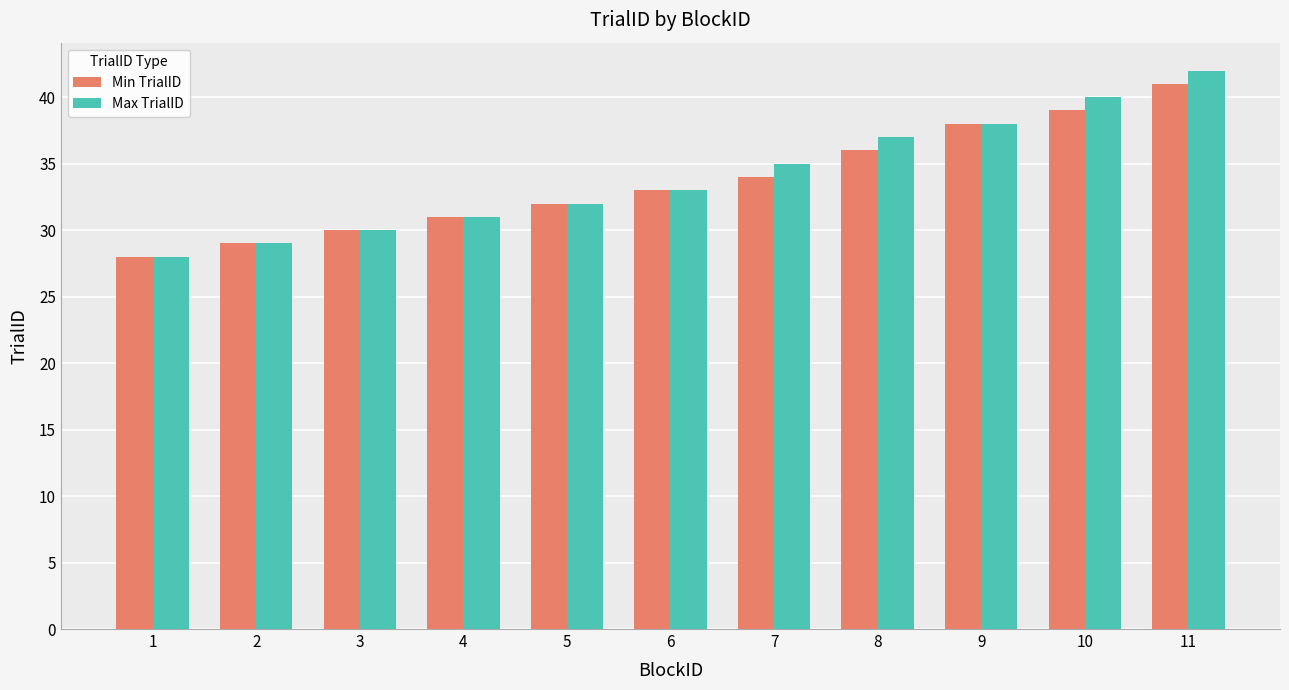

How many bars are there in each group?

2